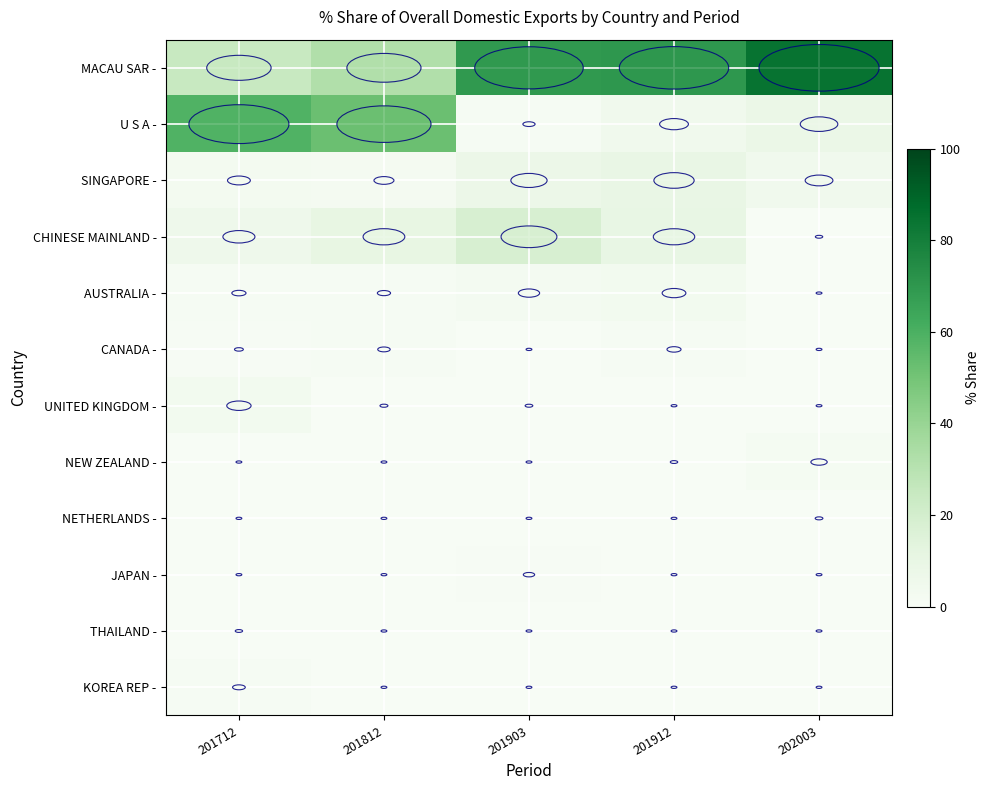

Reading right to left, what are all the values shown in this chart?

MACAU SAR -: 202003=84.7	201912=70.2	201903=69.2	201812=32.3	201712=24.3
U S A -: 202003=8.3	201912=4.9	201903=0.9	201812=52.0	201712=58.8
SINGAPORE -: 202003=4.5	201912=9.5	201903=7.7	201812=2.3	201712=3.1
CHINESE MAINLAND -: 202003=0.3	201912=10.1	201903=18.3	201812=10.2	201712=6.0
AUSTRALIA -: 202003=0.0	201912=3.3	201903=2.7	201812=1.0	201712=1.2
CANADA -: 202003=0.1	201912=1.2	201903=0.0	201812=0.9	201712=0.5
UNITED KINGDOM -: 202003=0.0	201912=0.2	201903=0.3	201812=0.4	201712=3.5
NEW ZEALAND -: 202003=1.6	201912=0.3	201903=0.0	201812=0.0	201712=0.0
NETHERLANDS -: 202003=0.3	201912=0.0	201903=0.0	201812=0.1	201712=0.0
JAPAN -: 202003=0.0	201912=0.2	201903=0.8	201812=0.0	201712=0.1
THAILAND -: 202003=0.0	201912=0.0	201903=0.0	201812=0.1	201712=0.3
KOREA REP -: 202003=0.0	201912=0.0	201903=0.0	201812=0.0	201712=1.0